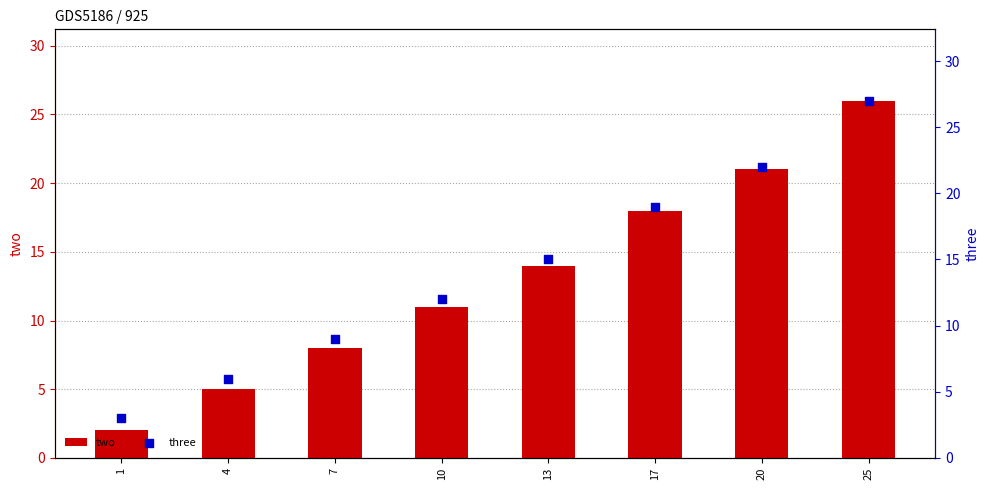

What is the total value across all series at 13?

29